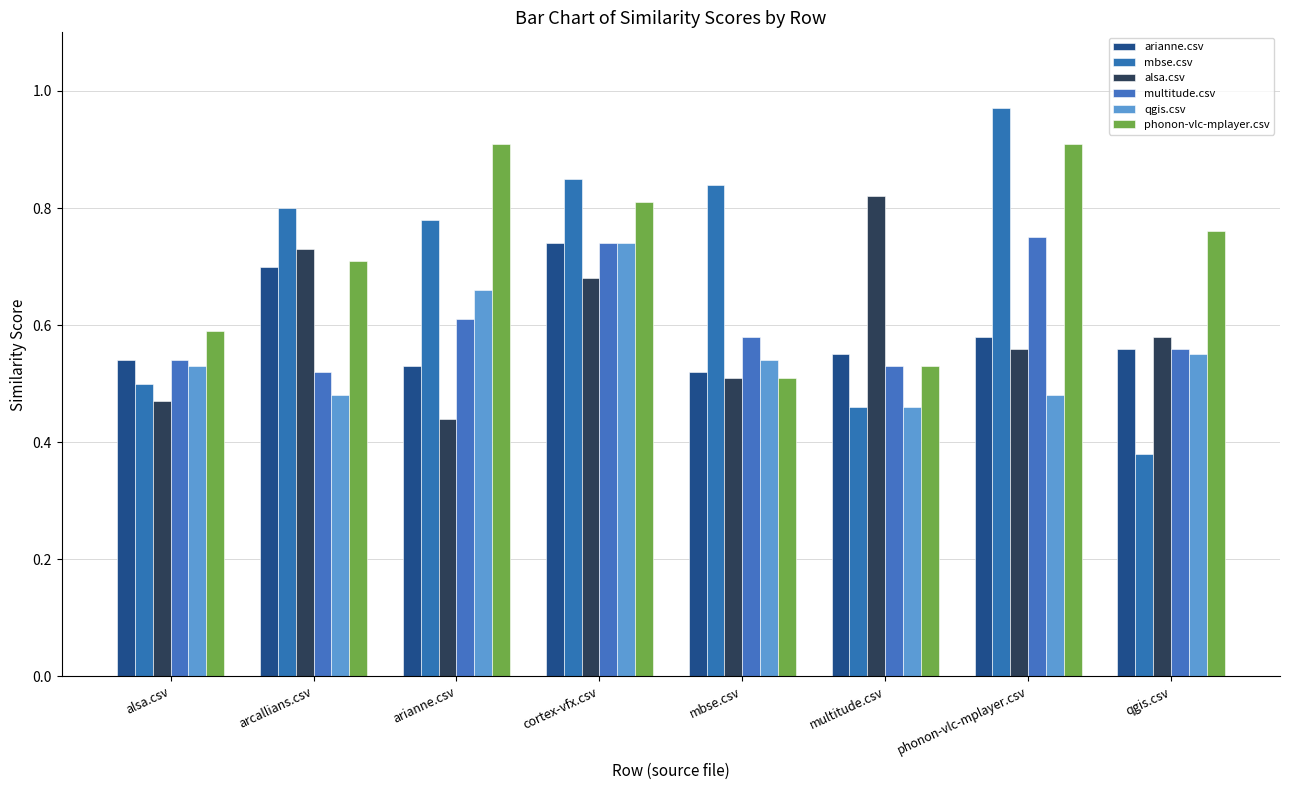

At which label does arianne.csv reach its peak?

cortex-vfx.csv